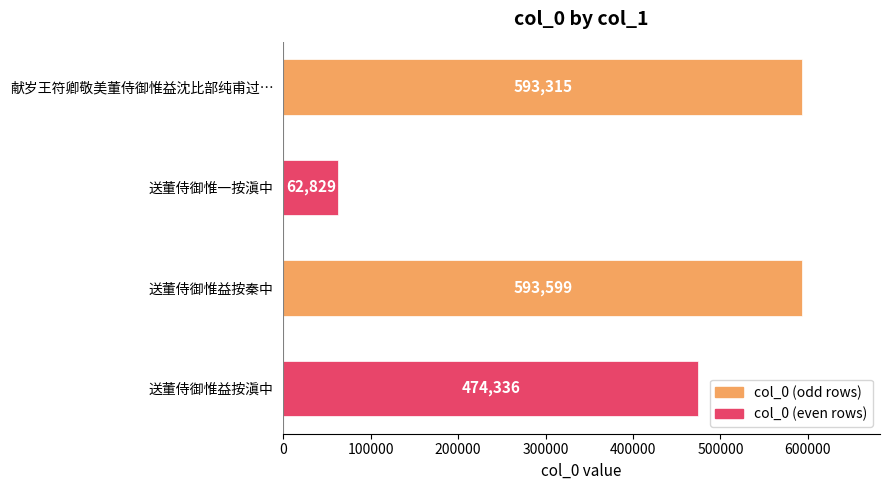

What is the difference between the maximum and second lowest values?

119263